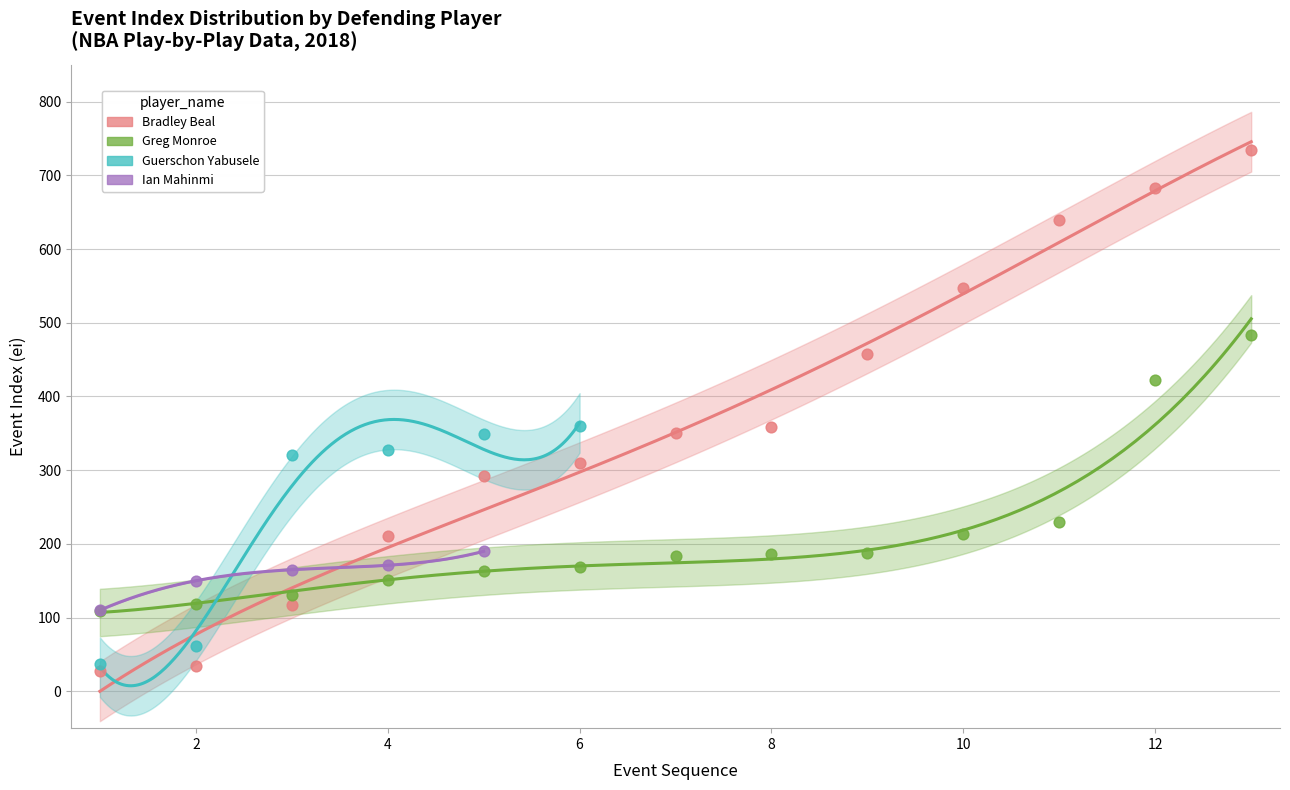

Which series reaches the minimum Y coordinate?

Bradley Beal